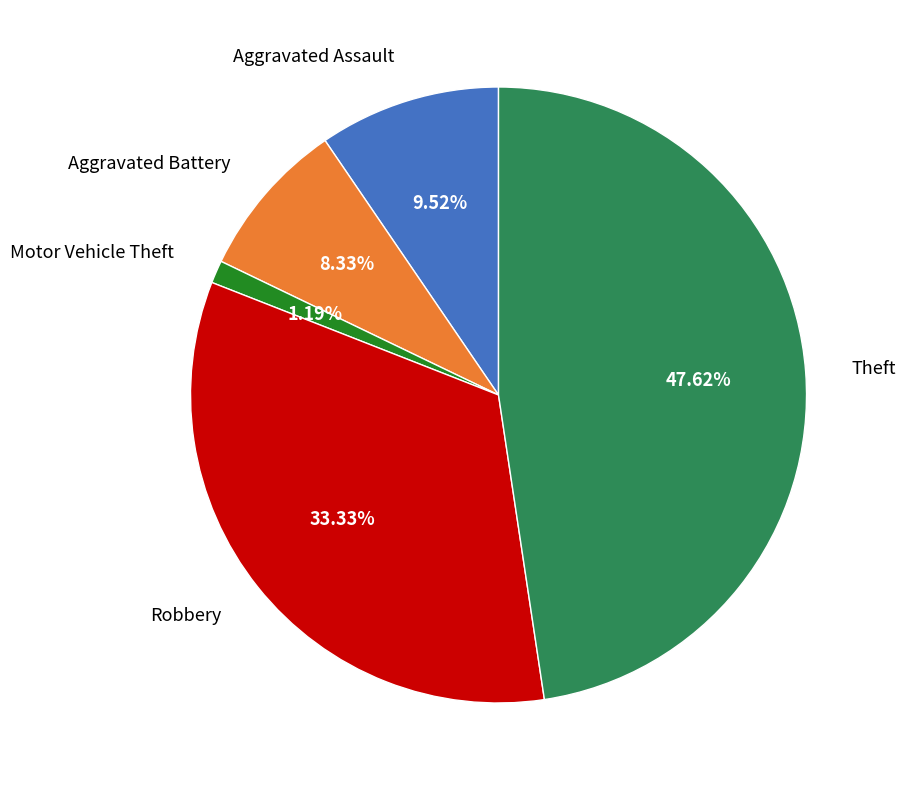

Is there a majority slice in this chart?

No